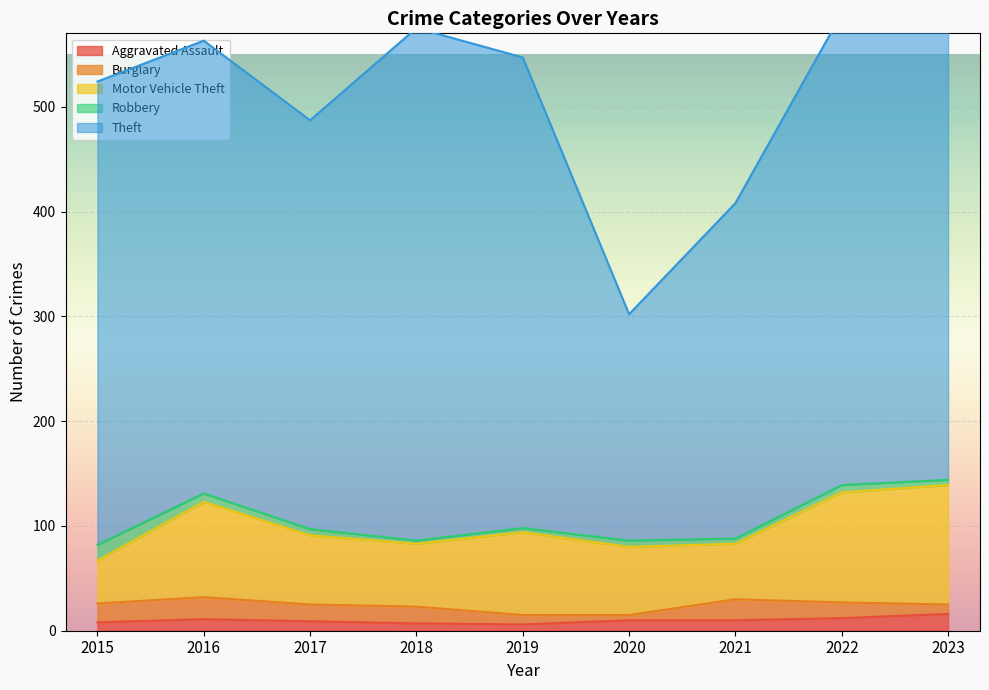

Does the chart display data point markers on the line(s)?

No